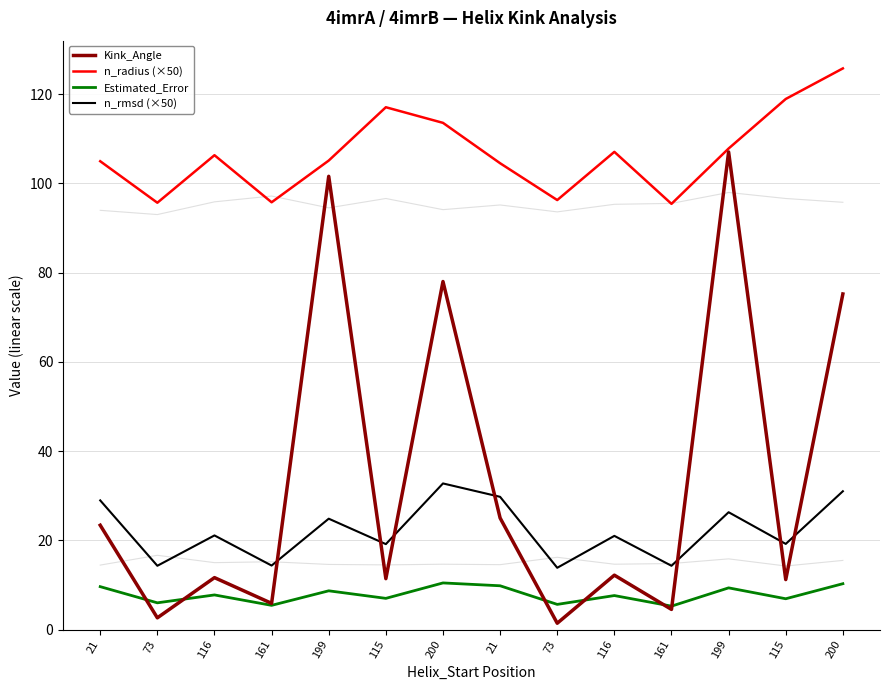

Does the chart display data point markers on the line(s)?

No